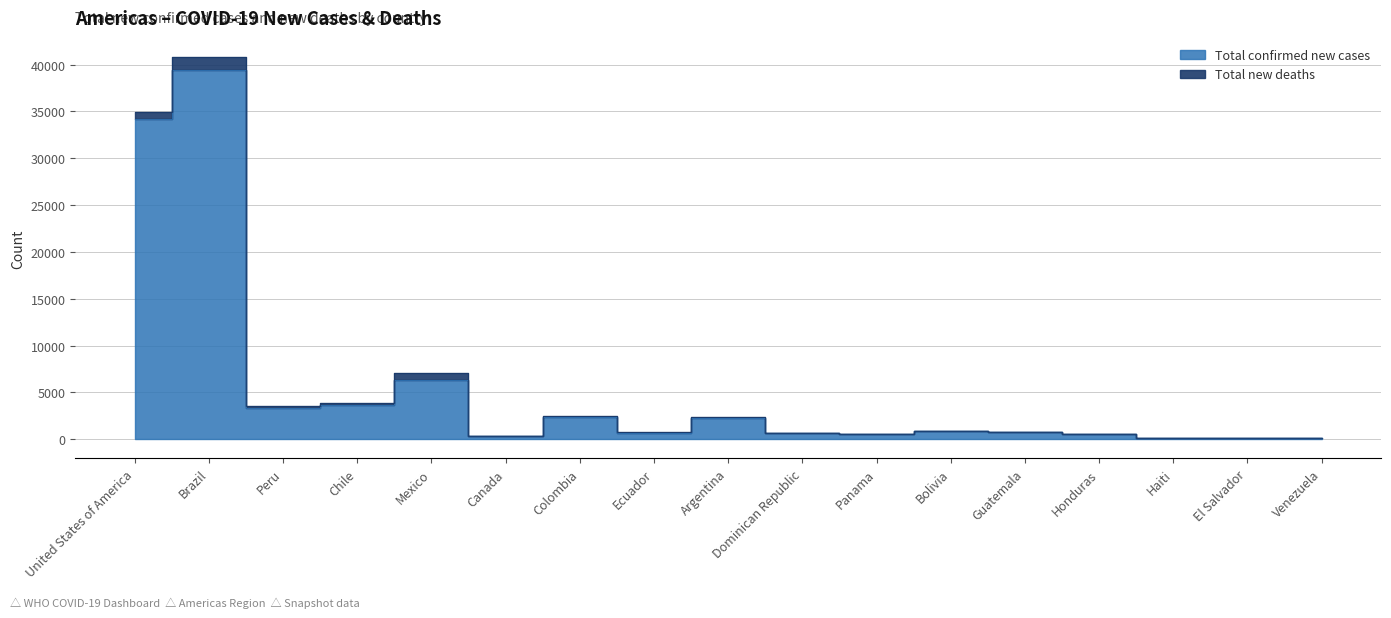

Where is the first local minimum?

Peru